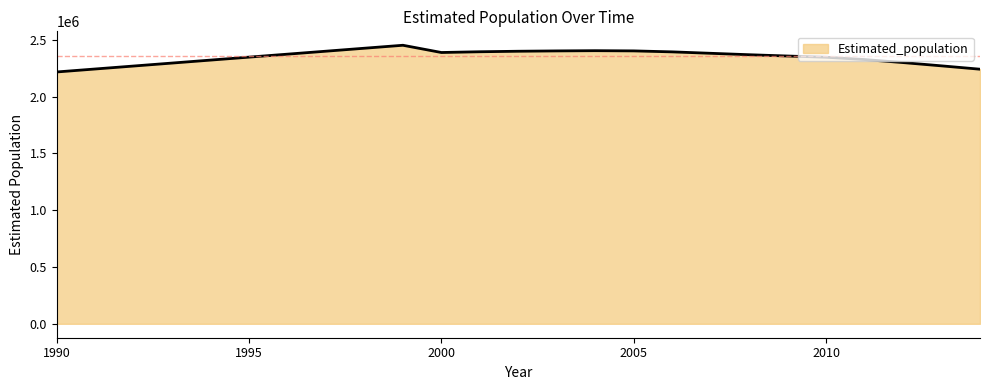

What is the difference between the maximum and minimum values?

235189